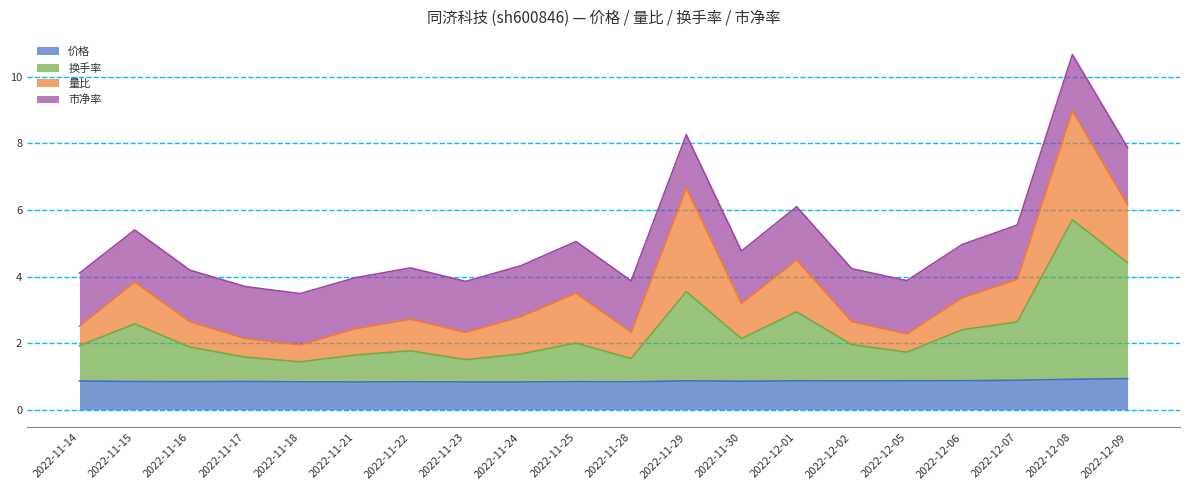

How many interior local peaks does the 价格 series have?

5